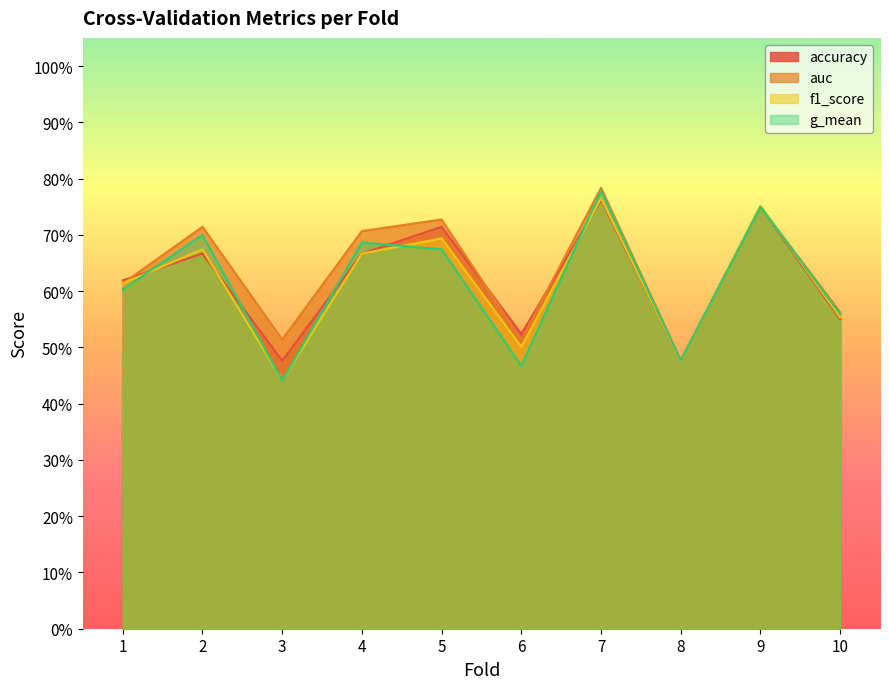

What is the sum of the auc values at 9 and 6?

1.3